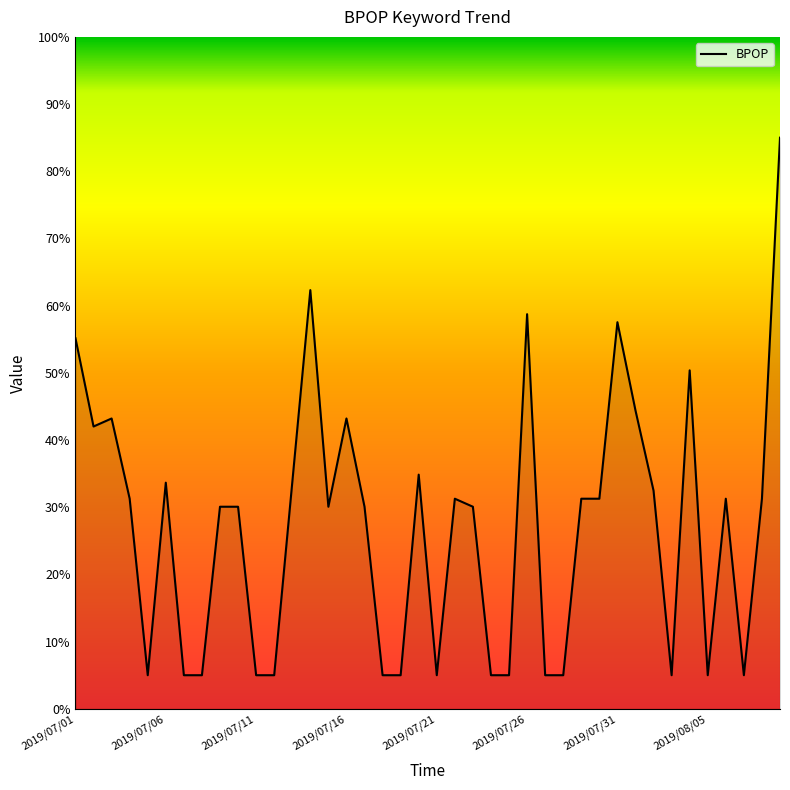

Does the chart display data point markers on the line(s)?

No